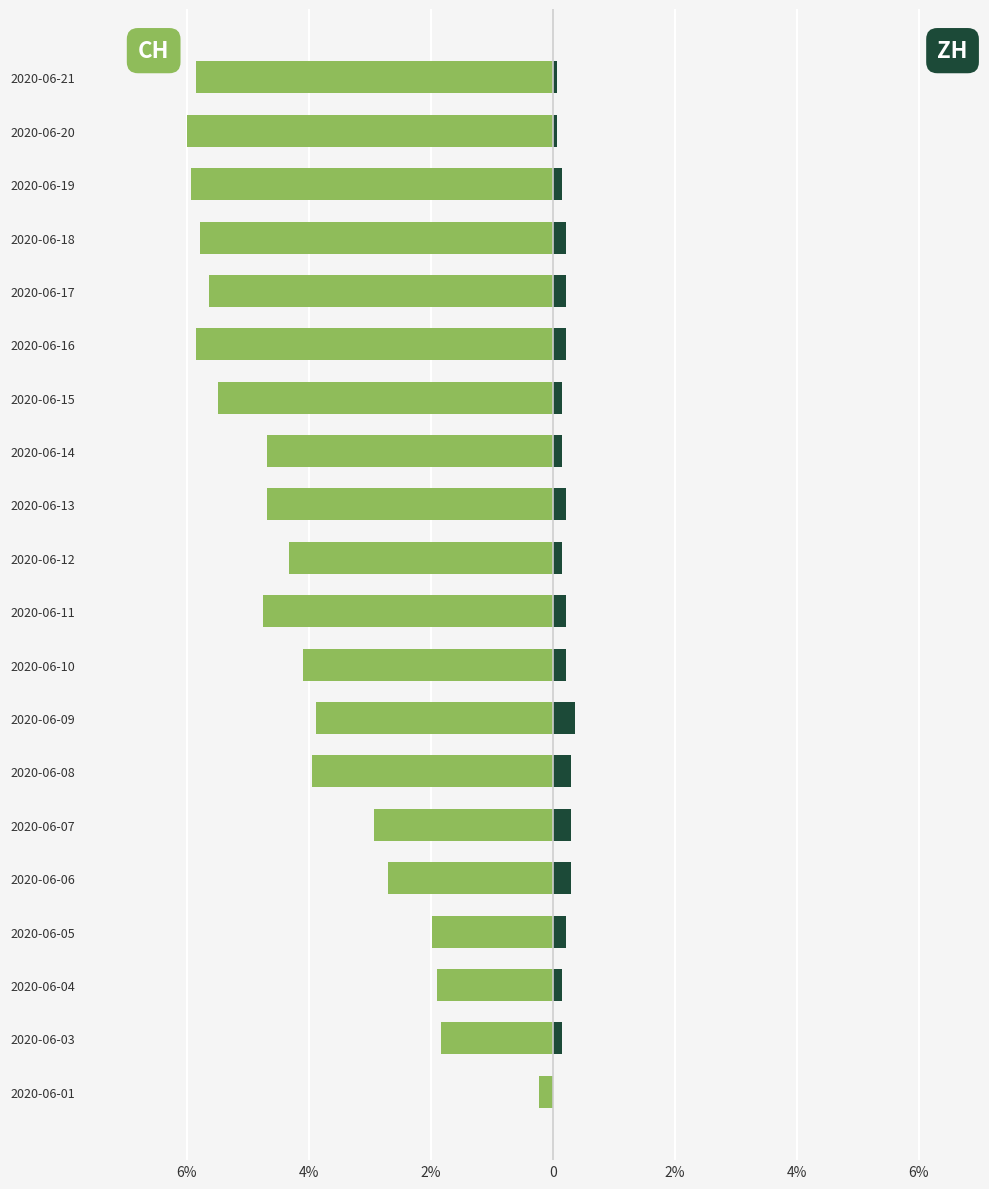

What is the label of the 7th bar from the right?

13